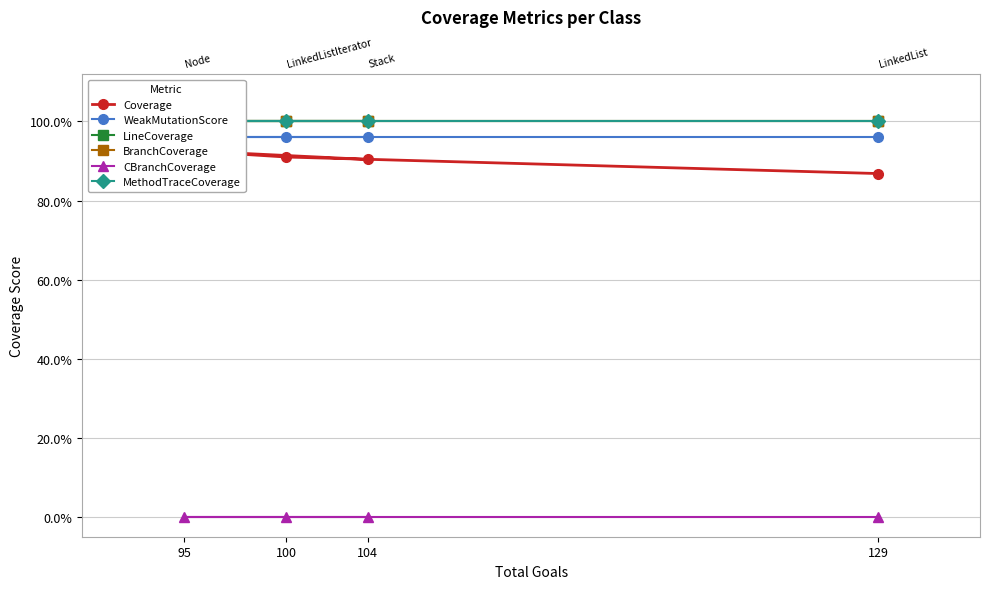

Which series has the largest total across all categories?

LineCoverage